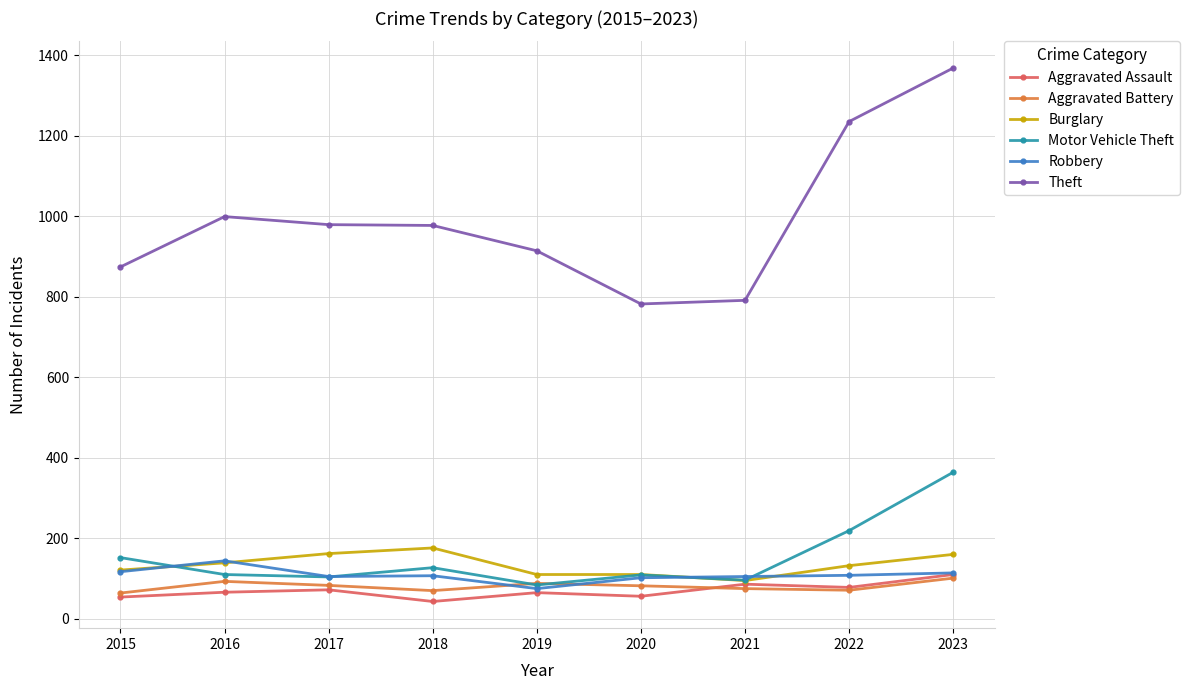

True or false: Theft and Aggravated Assault intersect in this chart.

False